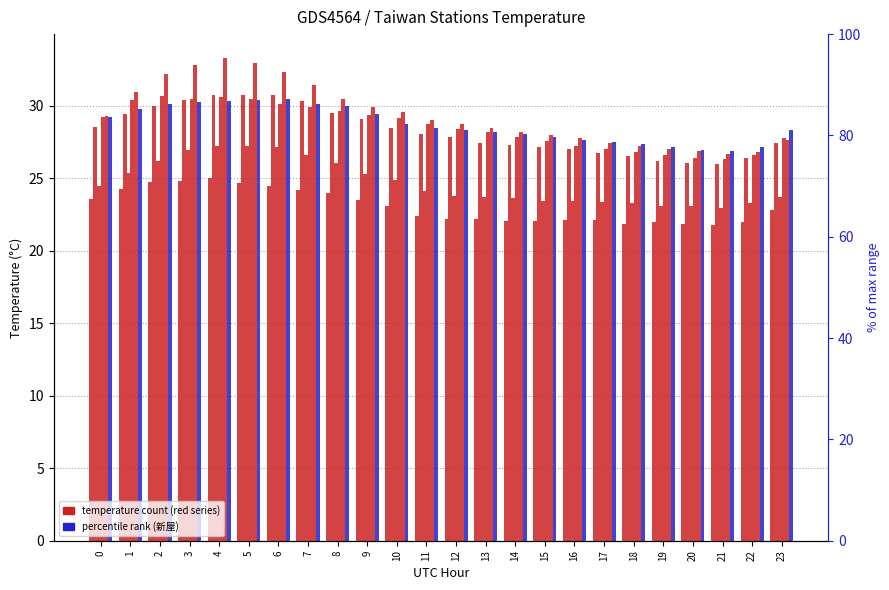

Is it true that 新屋 equals 28.4 at 11?

True